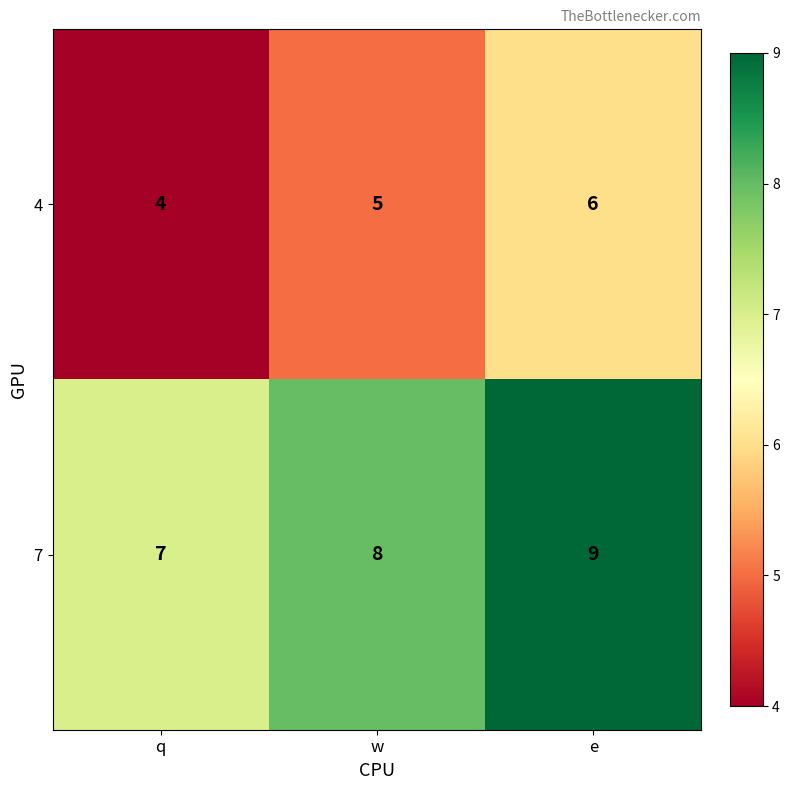

True or false: 4 has a value of 8 at e.

False